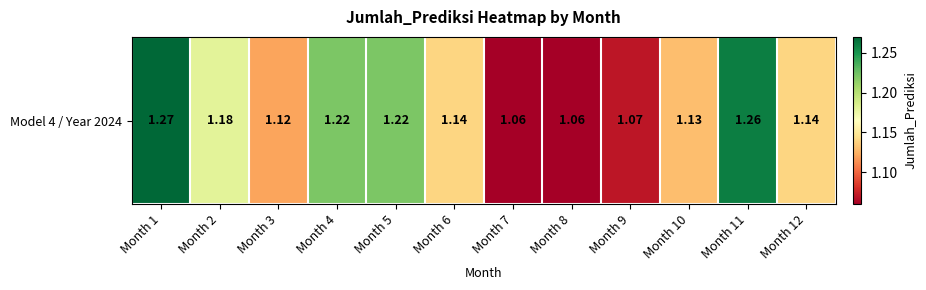

At which label is the value closest to 1?

Month 7